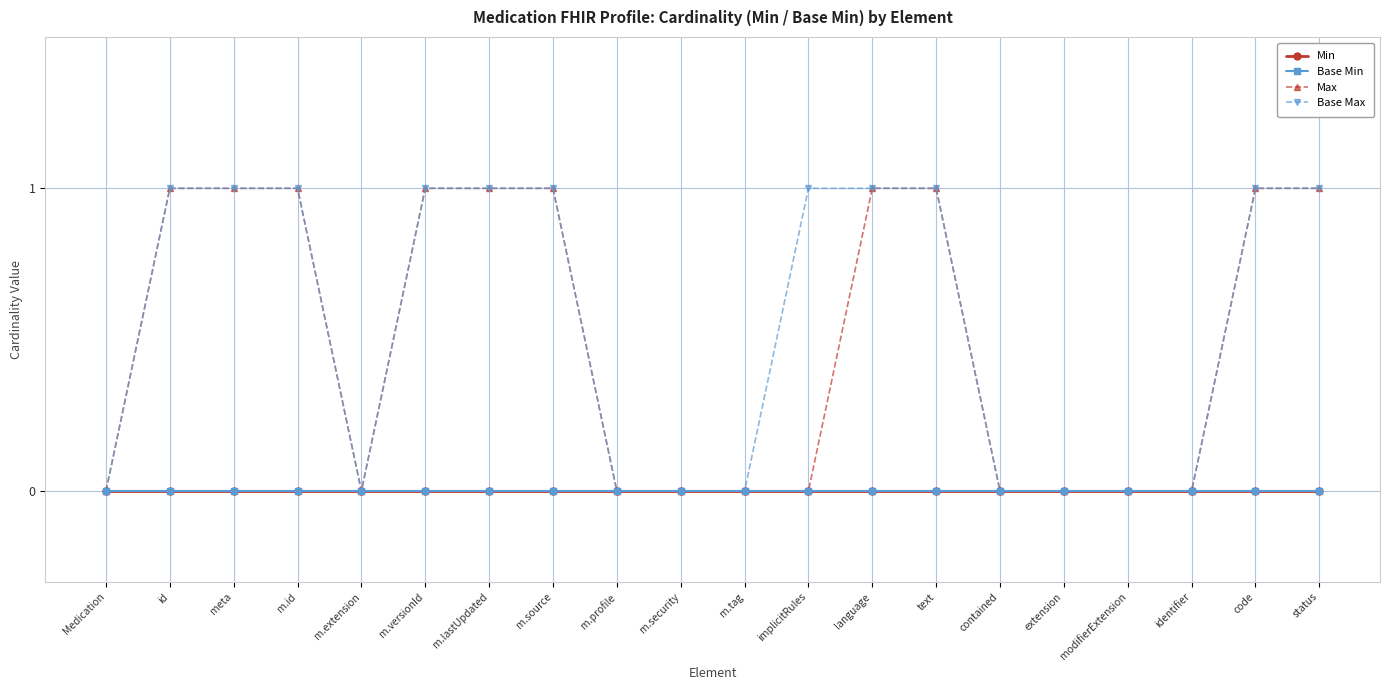

True or false: Max and Base Min intersect in this chart.

False